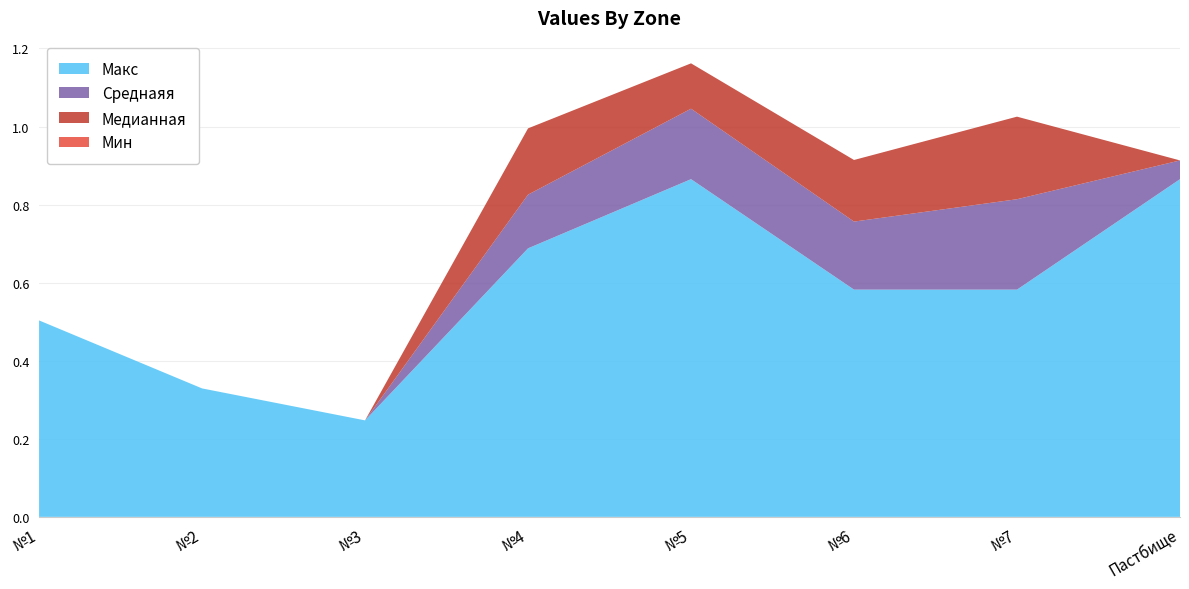

Reading left to right, extract all data points from this chart.

Макс: 0.5	0.3	0.2	0.7	0.9	0.6	0.6	0.9
Cреднаяя: 0.0	0.0	0.0	0.1	0.2	0.2	0.2	0.0
Медианная: 0.0	0.0	0.0	0.2	0.1	0.2	0.2	0.0
Мин: -0.1	-0.1	-0.1	-0.1	-0.1	-0.1	-0.1	-0.1